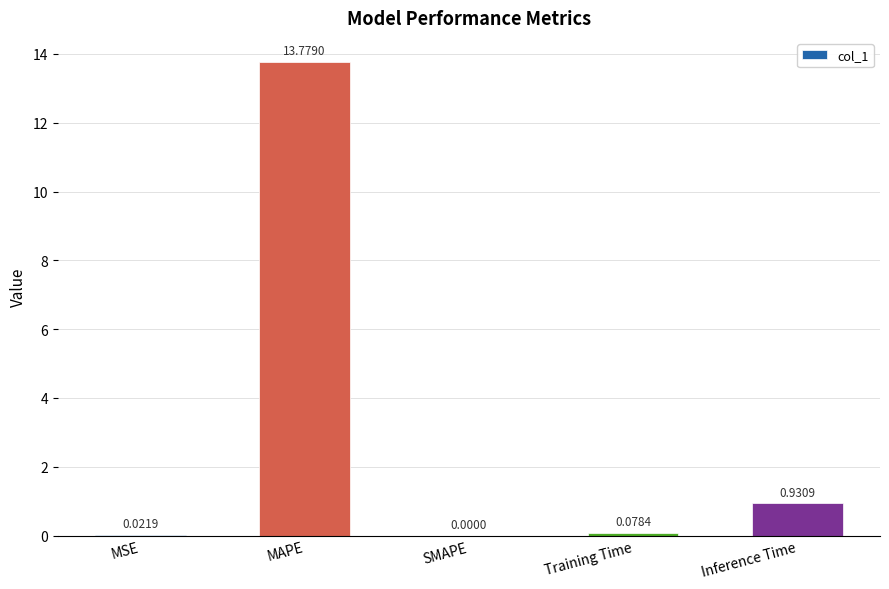

Between Inference Time and MSE, which is larger?

Inference Time